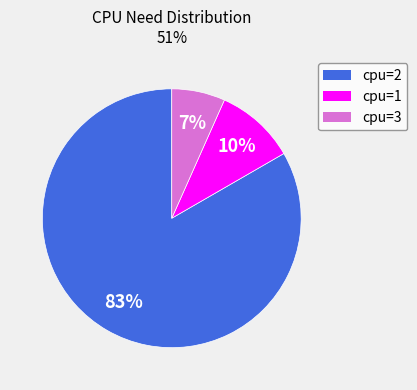

How many slices are in this pie chart?

3